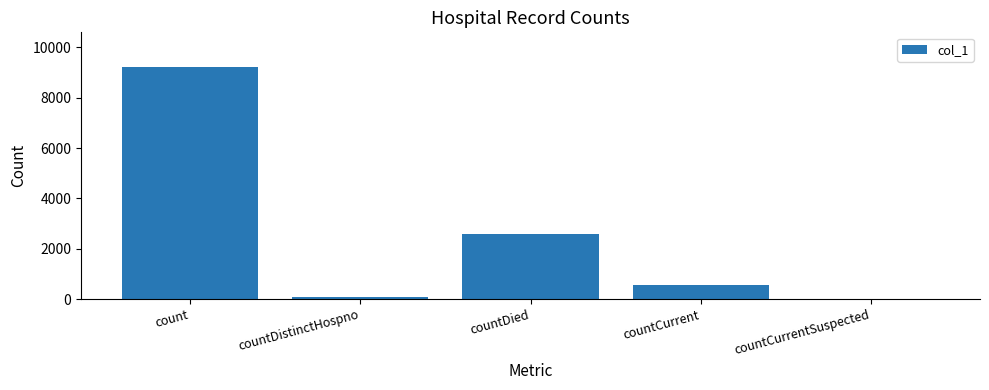

What is the change in value from count to countDied?

-6632